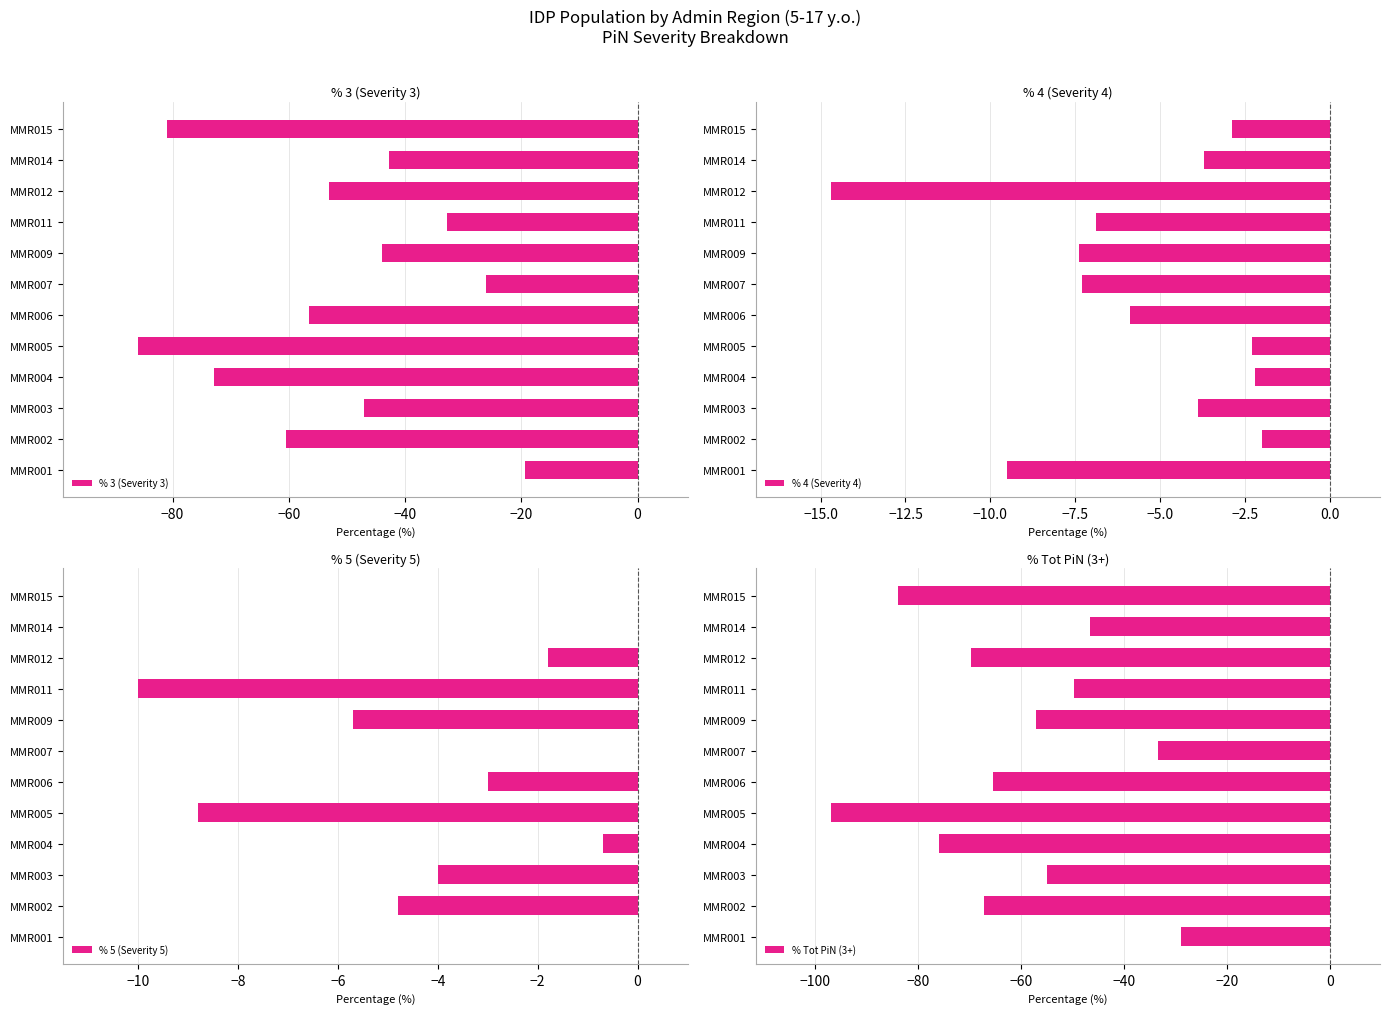

What is the sum of the % Tot PiN (3+) values at MMR001 and MMR007?

-62.2